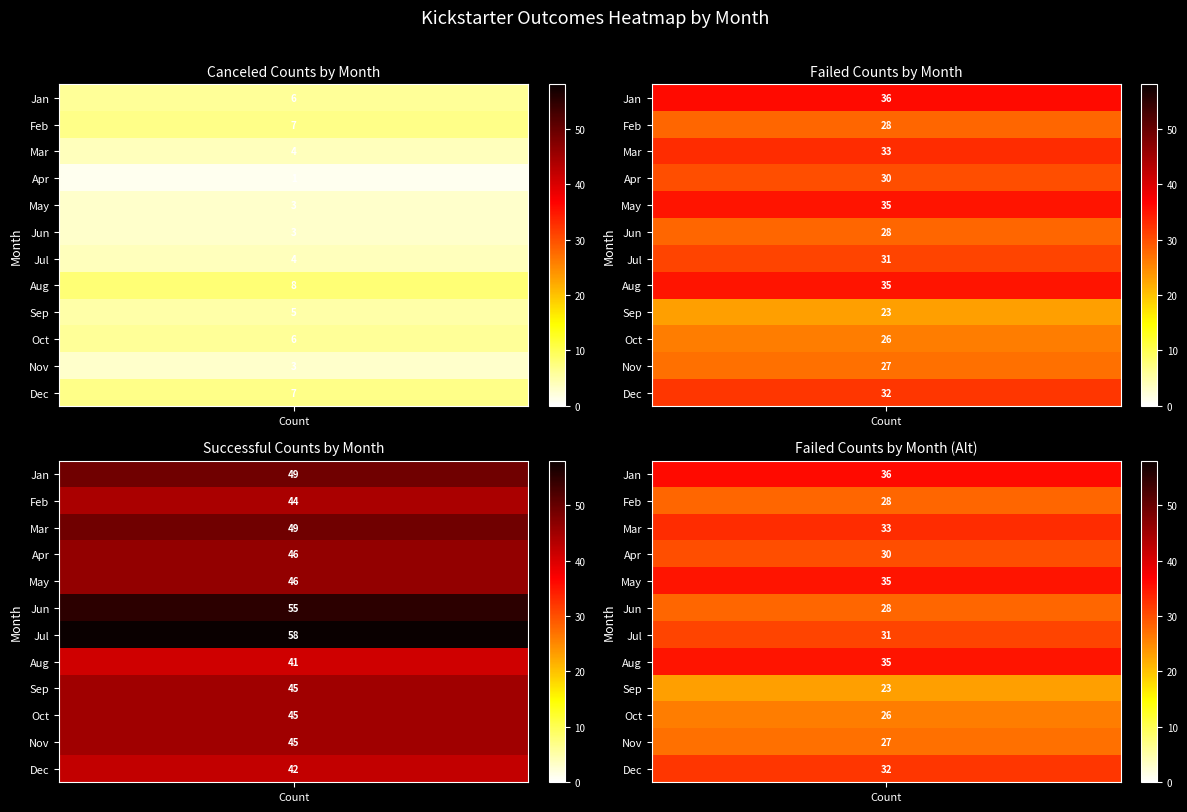

At how many categories does at least one series exceed 33?

12